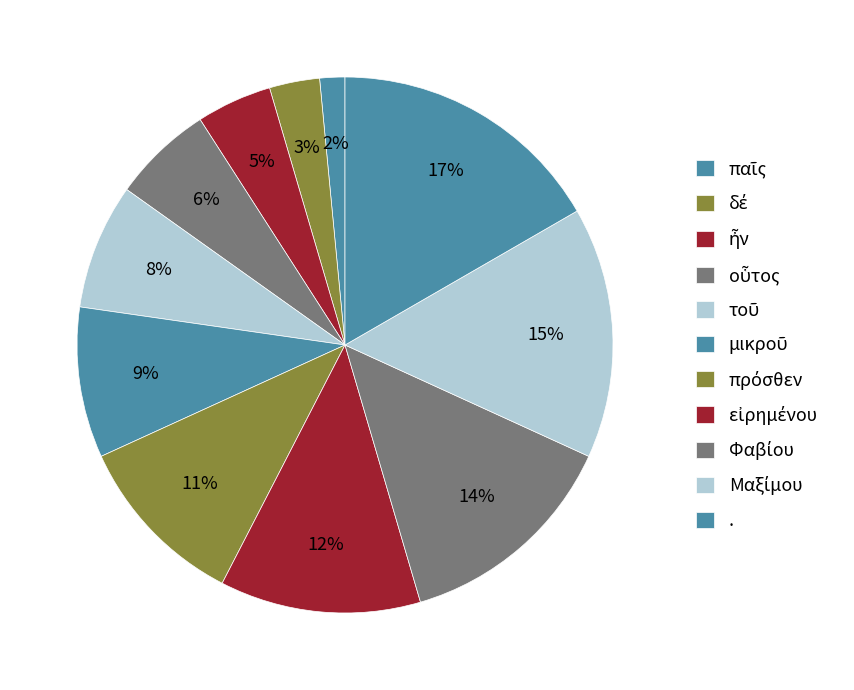

Count the number of slices in the pie.

11